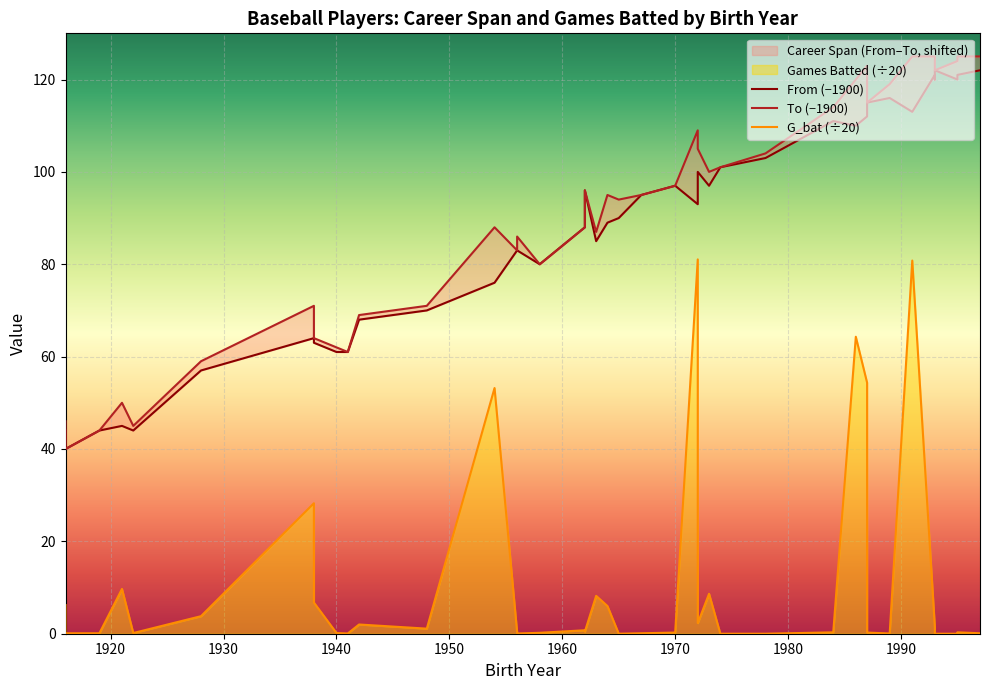

Reading left to right, list all the values displayed in this chart.

From (−1900): 44.0	40.0	44.0	45.0	44.0	57.0	64.0	63.0	61.0	61.0	68.0	70.0	76.0	83.0	83.0	80.0	88.0	96.0	85.0	89.0	90.0	95.0	97.0	93.0	100.0	97.0	101.0	103.0	111.0	110.0	112.0	115.0	116.0	113.0	121.0	120.0	122.0	120.0	121.0	122.0
To (−1900): 46.0	40.0	44.0	50.0	45.0	59.0	71.0	64.0	62.0	61.0	69.0	71.0	88.0	83.0	86.0	80.0	88.0	96.0	87.0	95.0	94.0	95.0	97.0	109.0	105.0	100.0	101.0	104.0	114.0	120.0	123.0	115.0	119.0	125.0	125.0	124.0	122.0	124.0	125.0	125.0
G_bat (÷20): 6.2	0.1	0.1	9.7	0.1	3.8	28.2	6.8	0.1	0.1	2.0	1.1	53.2	0.3	0.1	0.2	0.8	0.5	8.2	6.0	0.0	0.1	0.2	81.0	2.3	8.7	0.0	0.0	0.3	64.3	54.4	0.2	0.1	80.8	1.4	1.1	0.0	0.0	0.3	0.1